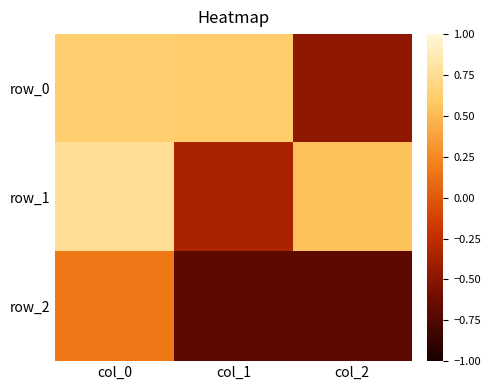

Count the number of data series in this chart.

3